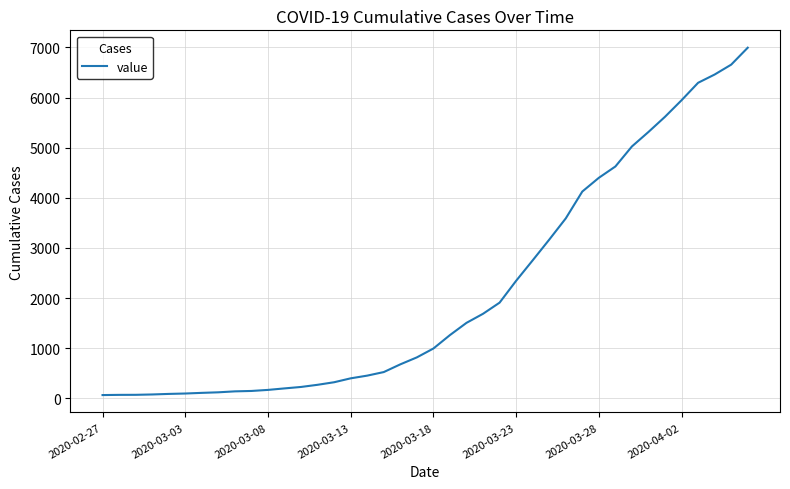

What is the greatest value displayed?

6995